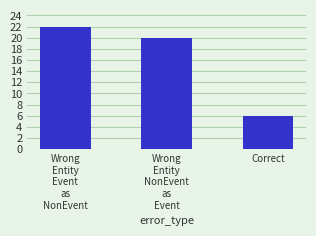

What is the smallest value displayed?

6